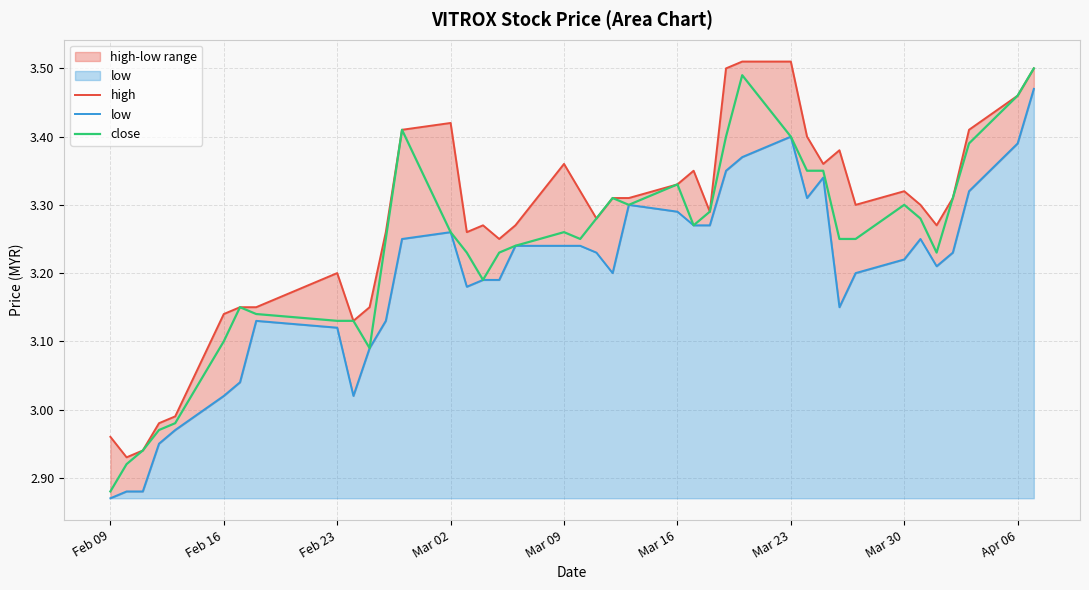

At how many categories does at least one series exceed 3?

35